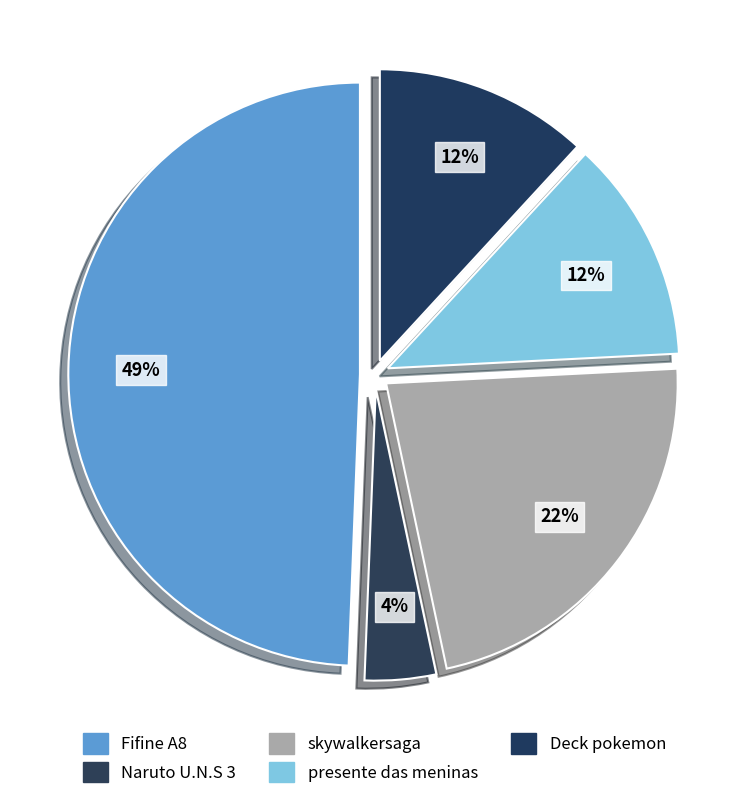

Rank the categories by value from highest to lowest.

Fifine A8, skywalkersaga, presente das meninas, Deck pokemon, Naruto U.N.S 3